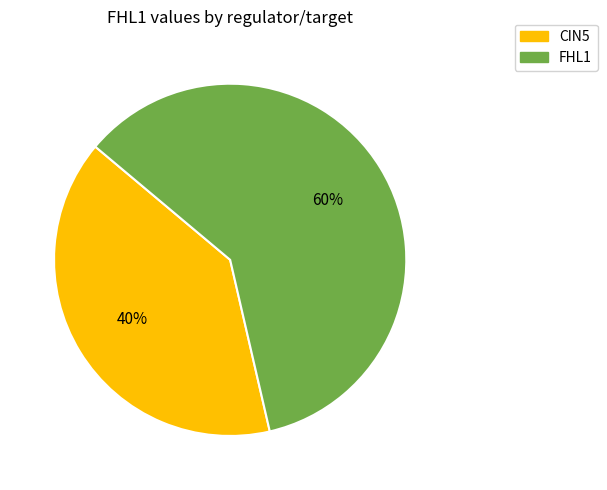

To the nearest percent, what is the average slice percentage?

50%